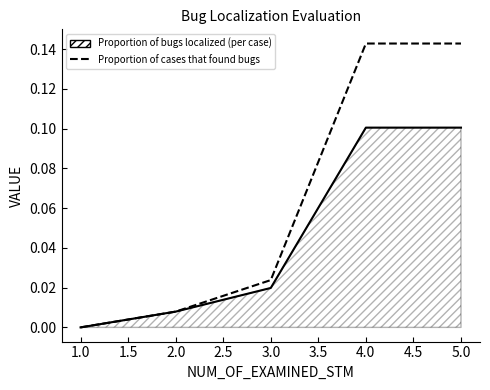

Rank the series by their maximum value, from lowest to highest.

Proportion of bugs localized (per case), Proportion of cases that found bugs